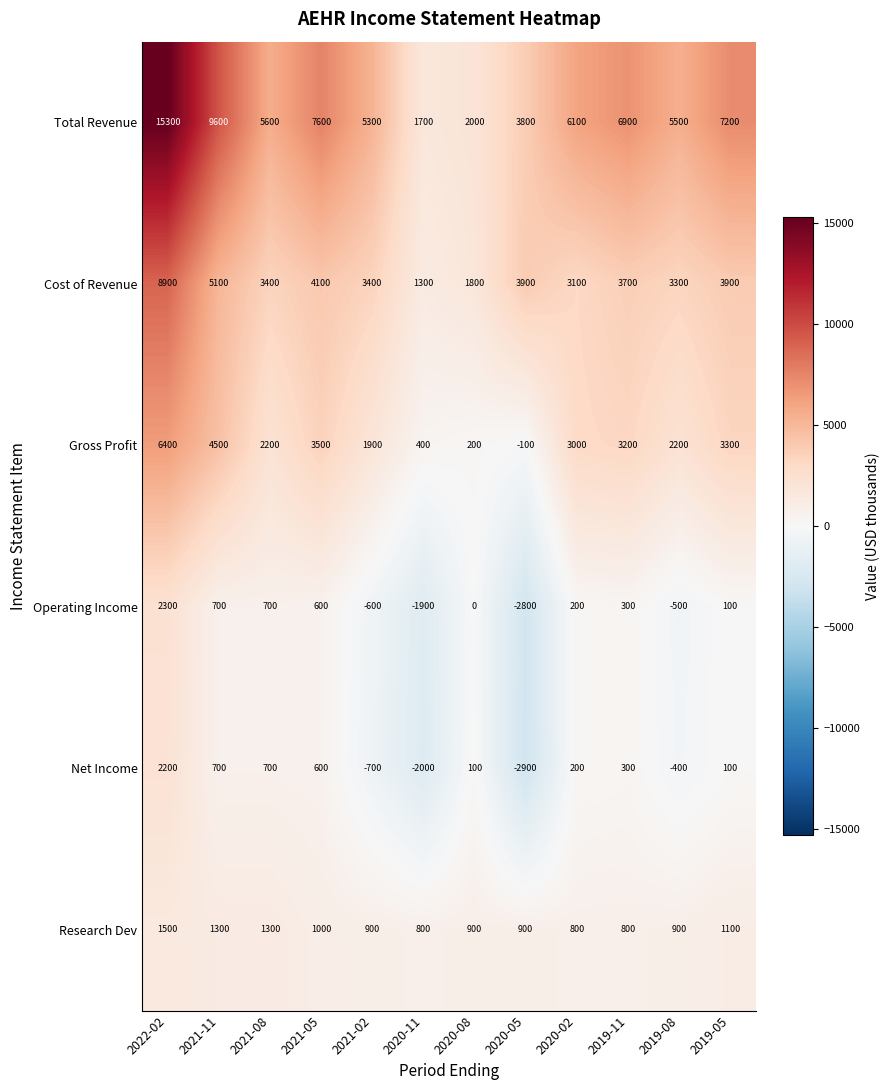

What is the sum of all Cost of Revenue values?

45900